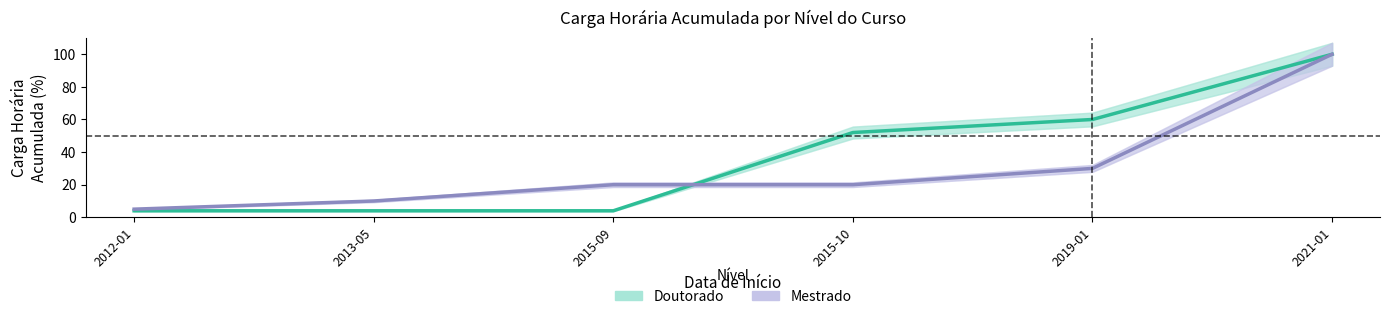

True or false: Mestrado has a value of 20 at 2015-09.

True